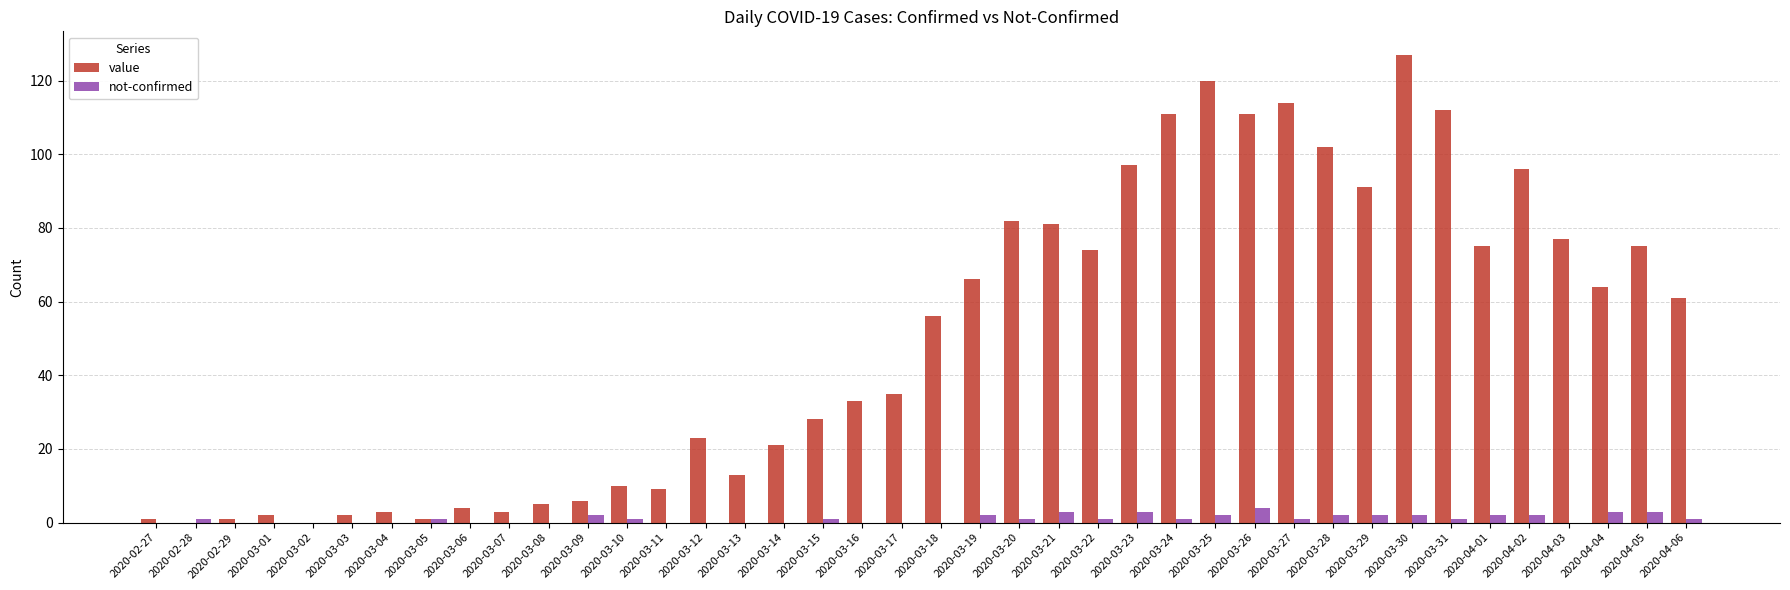

Reading right to left, extract all data points from this chart.

value: 2020-04-06=61	2020-04-05=75	2020-04-04=64	2020-04-03=77	2020-04-02=96	2020-04-01=75	2020-03-31=112	2020-03-30=127	2020-03-29=91	2020-03-28=102	2020-03-27=114	2020-03-26=111	2020-03-25=120	2020-03-24=111	2020-03-23=97	2020-03-22=74	2020-03-21=81	2020-03-20=82	2020-03-19=66	2020-03-18=56	2020-03-17=35	2020-03-16=33	2020-03-15=28	2020-03-14=21	2020-03-13=13	2020-03-12=23	2020-03-11=9	2020-03-10=10	2020-03-09=6	2020-03-08=5	2020-03-07=3	2020-03-06=4	2020-03-05=1	2020-03-04=3	2020-03-03=2	2020-03-02=0	2020-03-01=2	2020-02-29=1	2020-02-28=0	2020-02-27=1
not-confirmed: 2020-04-06=1	2020-04-05=3	2020-04-04=3	2020-04-03=0	2020-04-02=2	2020-04-01=2	2020-03-31=1	2020-03-30=2	2020-03-29=2	2020-03-28=2	2020-03-27=1	2020-03-26=4	2020-03-25=2	2020-03-24=1	2020-03-23=3	2020-03-22=1	2020-03-21=3	2020-03-20=1	2020-03-19=2	2020-03-18=0	2020-03-17=0	2020-03-16=0	2020-03-15=1	2020-03-14=0	2020-03-13=0	2020-03-12=0	2020-03-11=0	2020-03-10=1	2020-03-09=2	2020-03-08=0	2020-03-07=0	2020-03-06=0	2020-03-05=1	2020-03-04=0	2020-03-03=0	2020-03-02=0	2020-03-01=0	2020-02-29=0	2020-02-28=1	2020-02-27=0